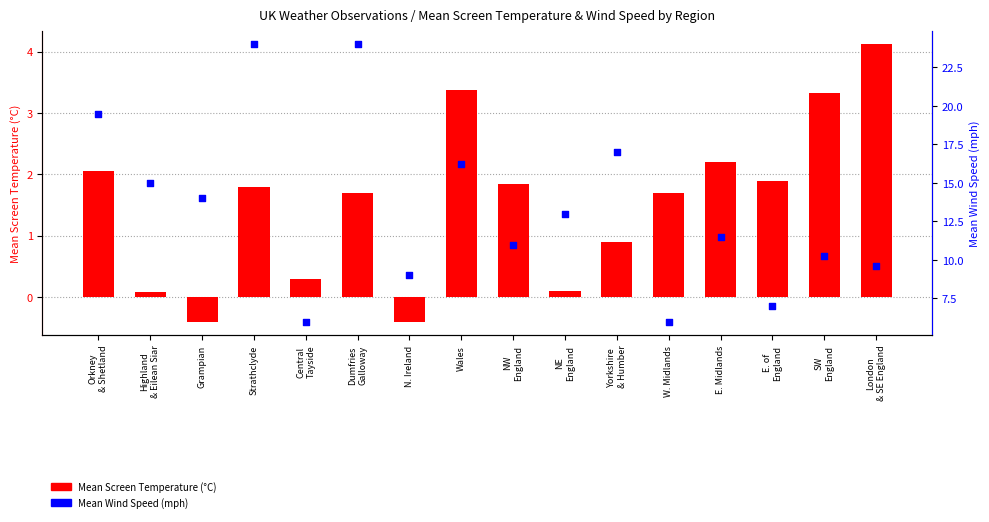

What is the total value across all series at Wales?

19.6